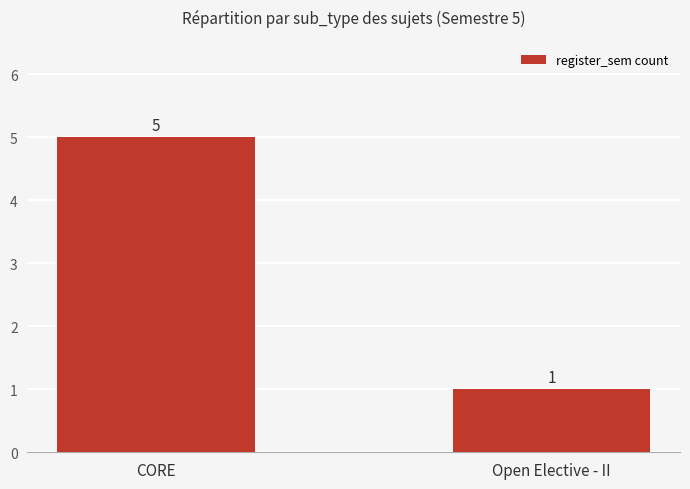

Between Open Elective - II and CORE, which is larger?

CORE